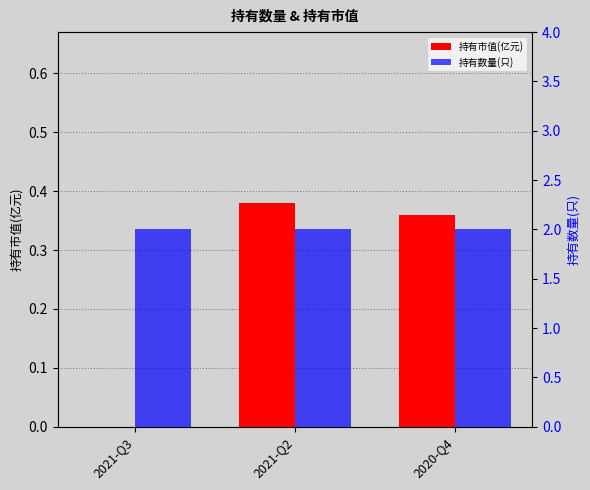

Which series has the widest spread of values?

持有市值(亿元)